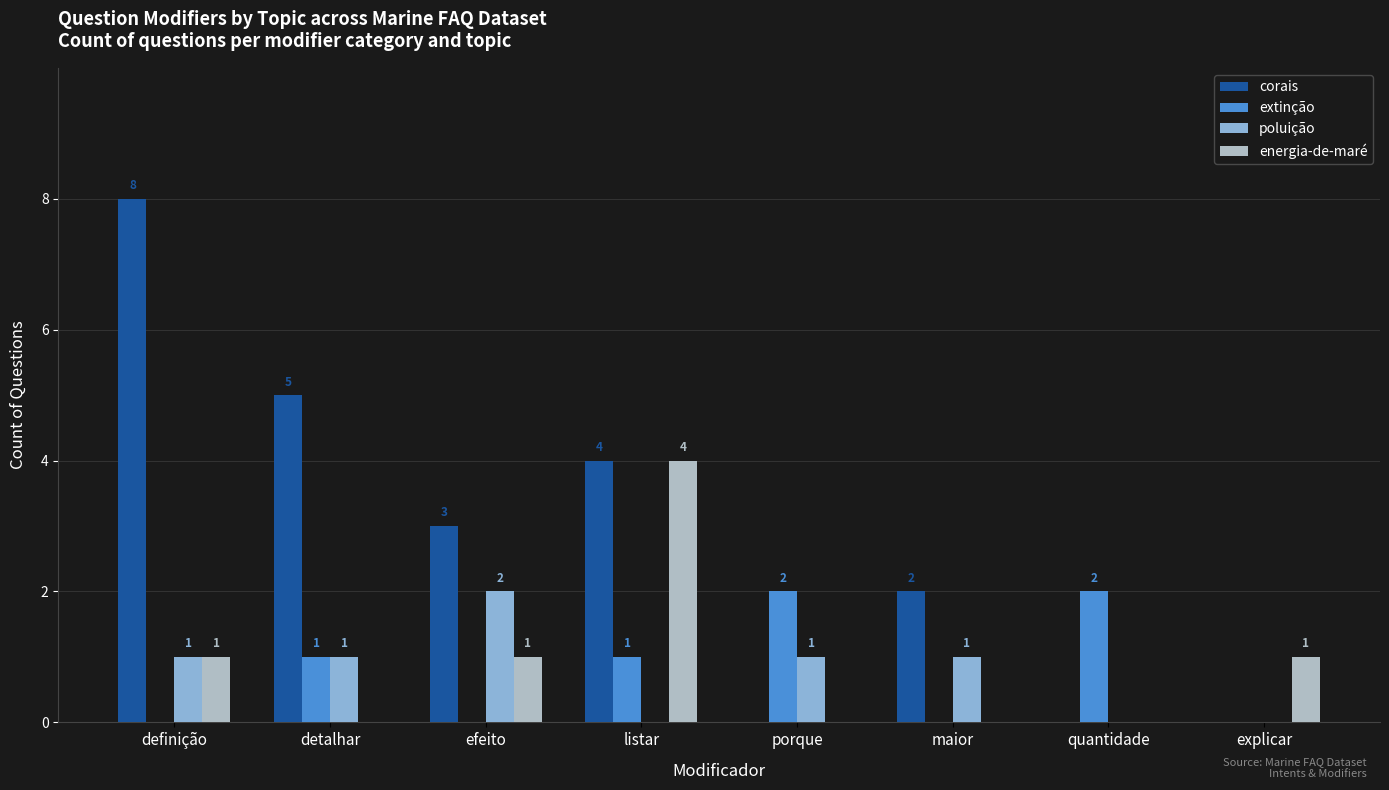

Between definição and explicar, which series saw the biggest shift?

corais